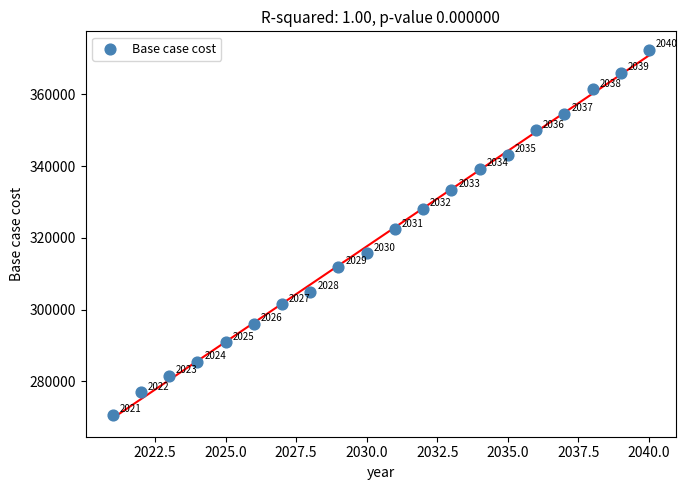

What Y value in the scatter plot is closest to 321569?

322374.9